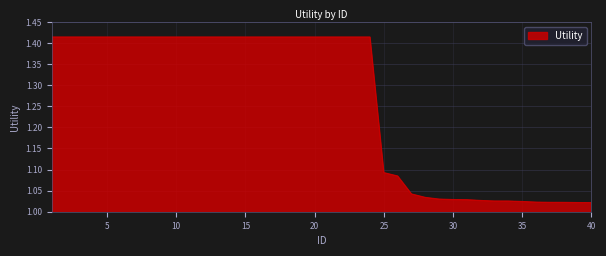

How many lines are shown in the chart?

1